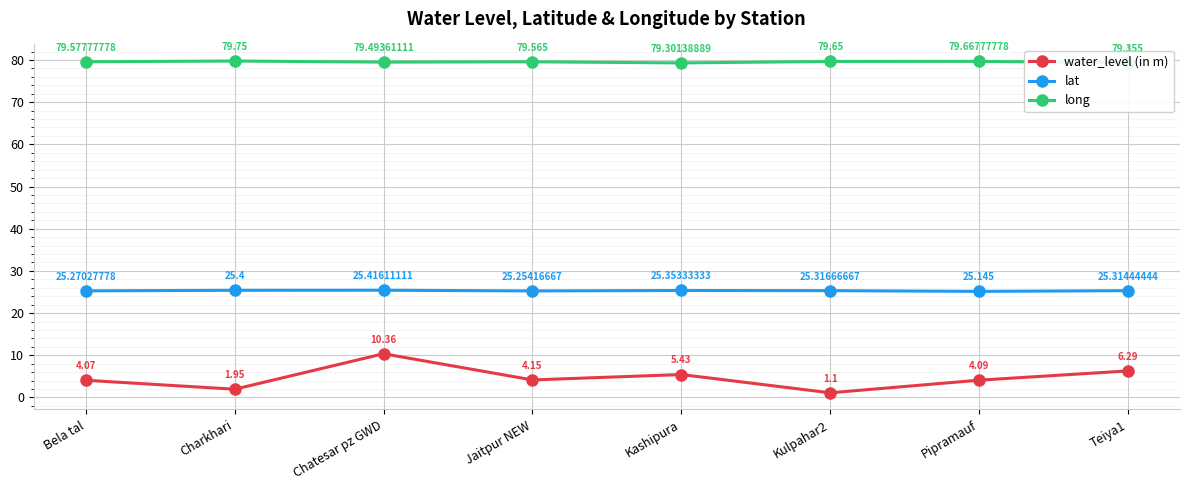

How many interior local peaks does the long series have?

3